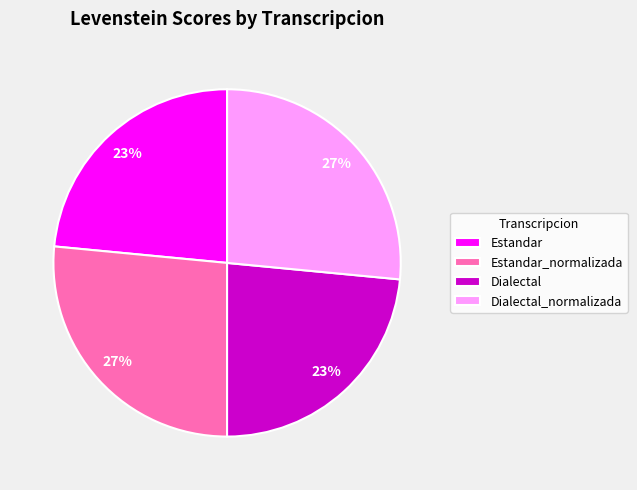

Is Dialectal the majority of the pie?

No